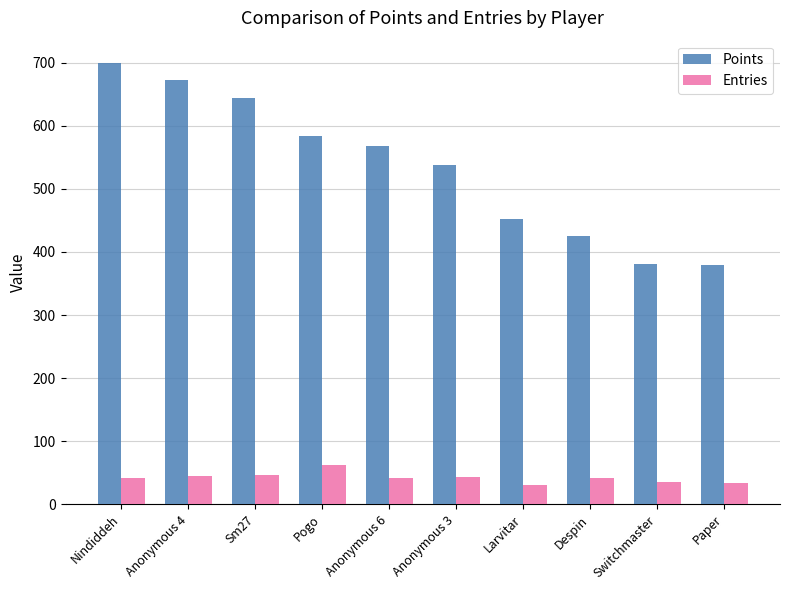

Are the bars horizontal?

No